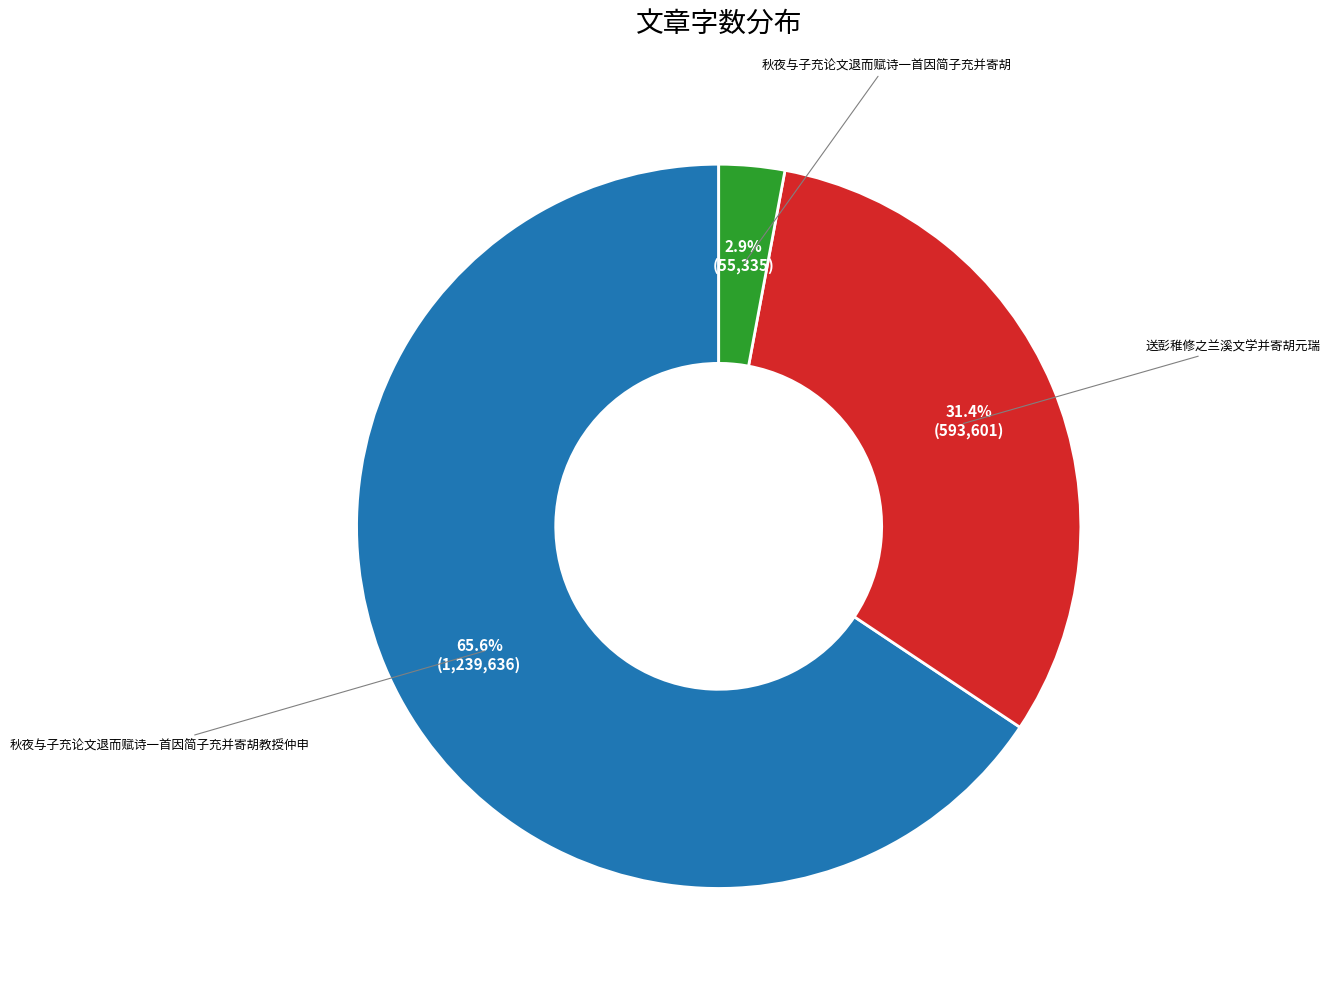

Is there a majority slice in this chart?

Yes